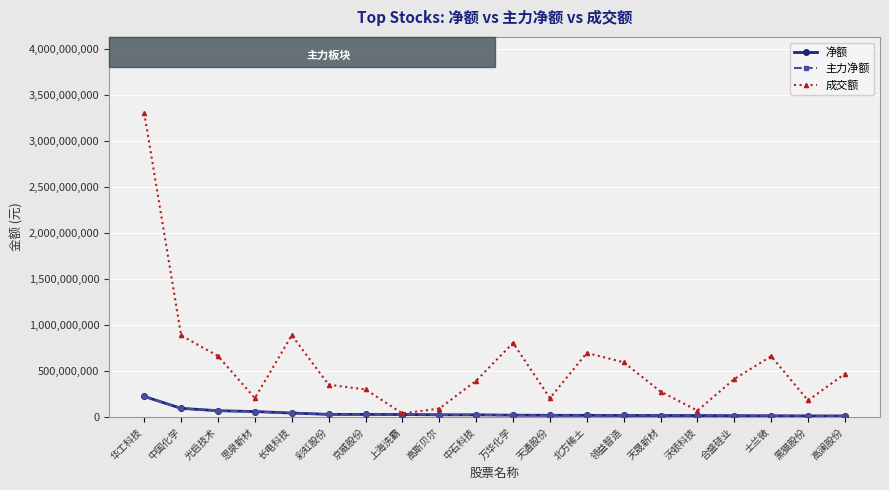

True or false: 成交额 and 净额 cross at least once.

False